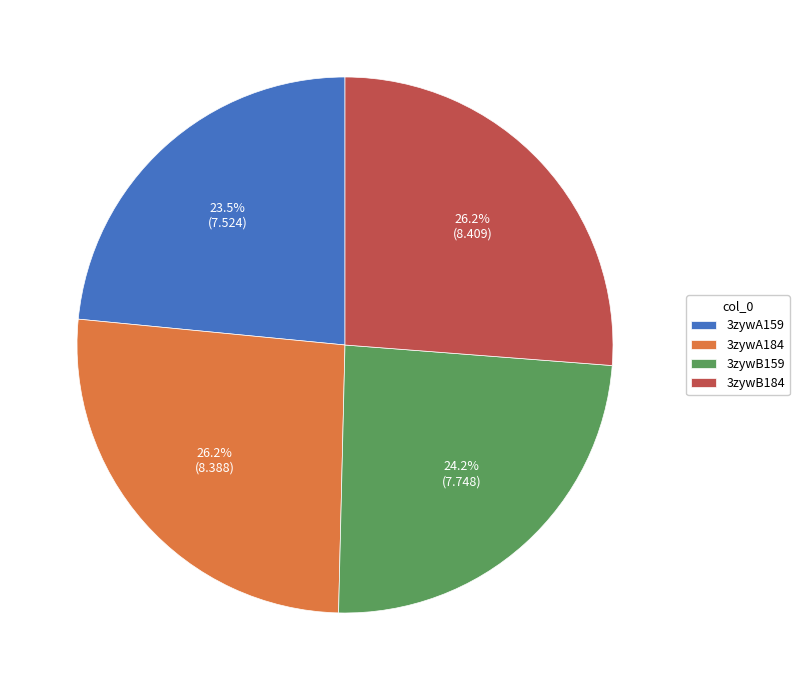

True or false: 3zywA184 accounts for 14% of the total.

False